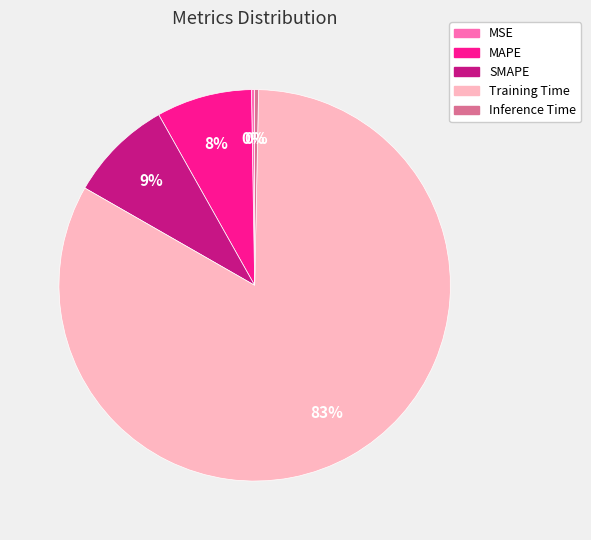

To the nearest percent, what percentage of the pie is Training Time?

83%